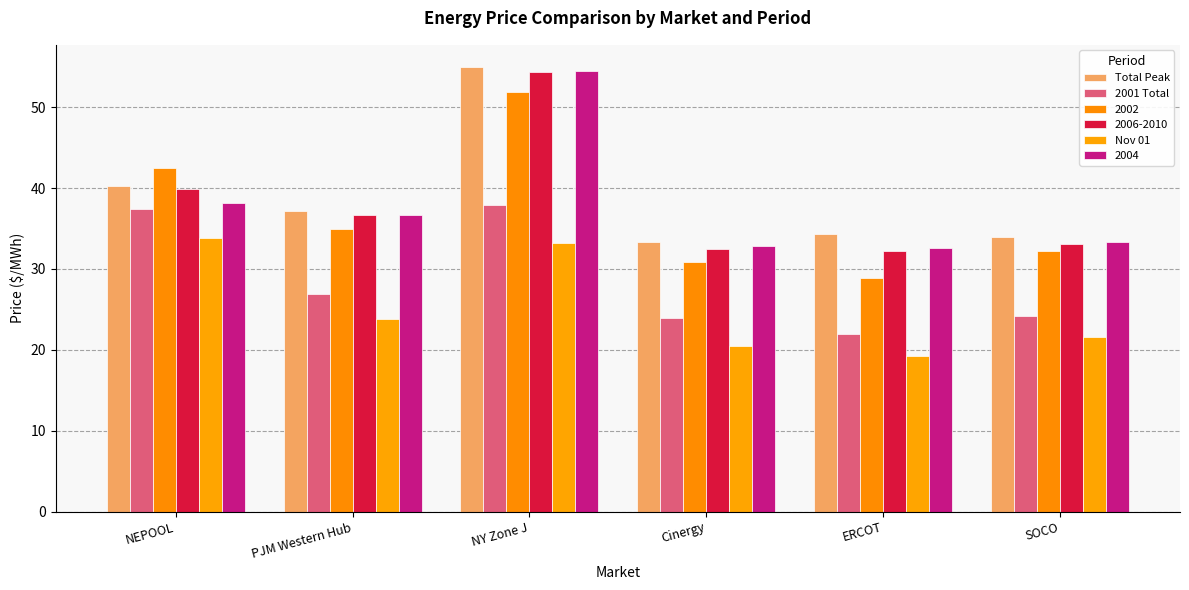

At how many categories does at least one series exceed 25?

6